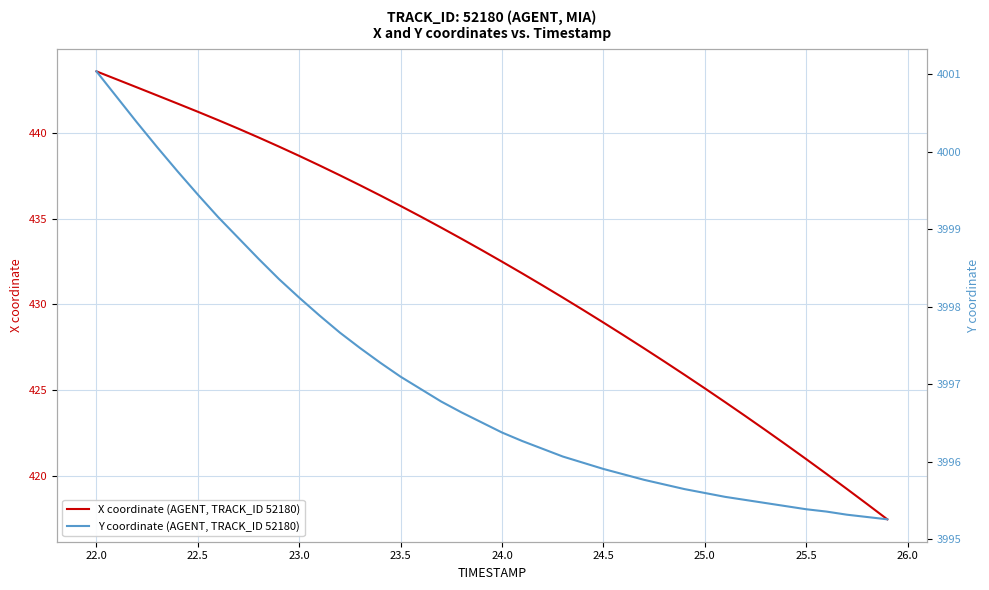

The X coordinate (AGENT, TRACK_ID 52180) series shows 695.3 at 25.0. True or false?

False